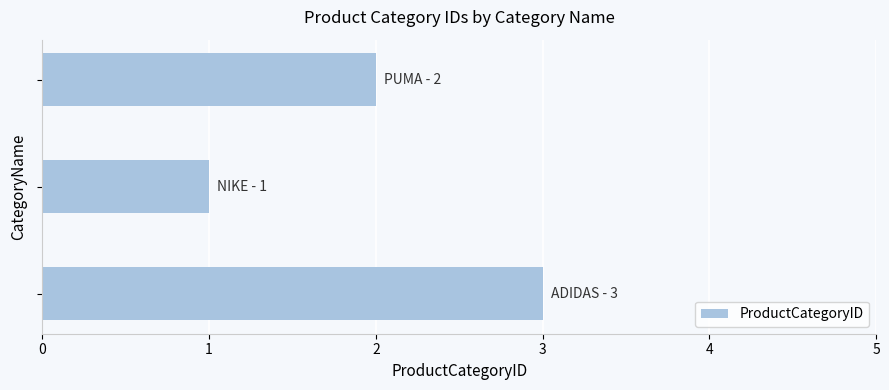

What is the greatest value displayed?

3